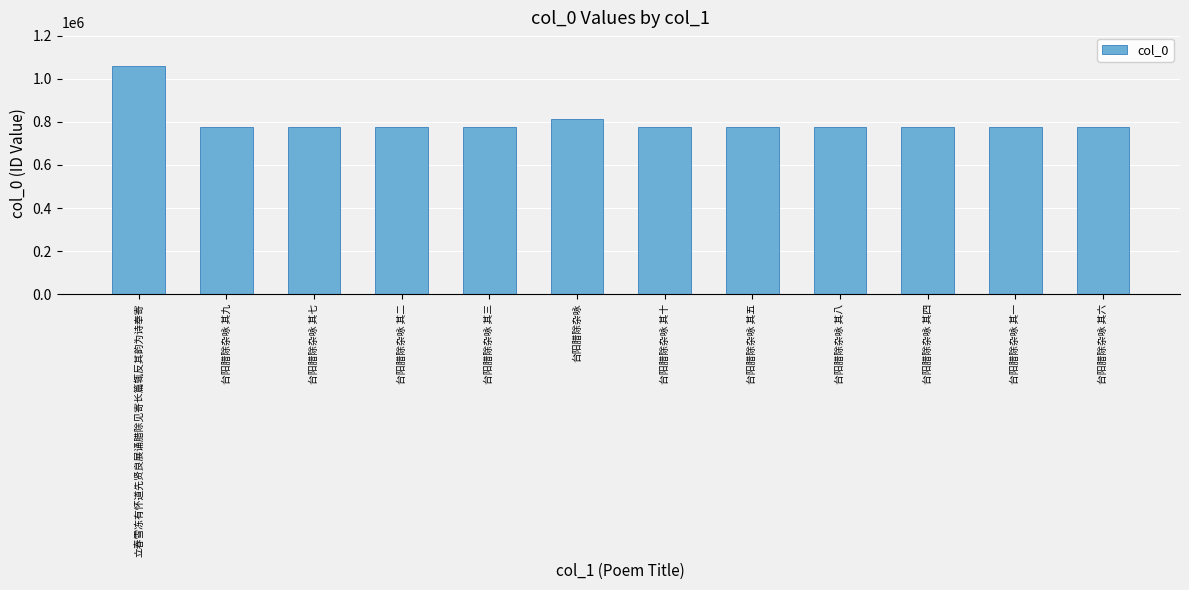

What position from the left is 台阳腊除杂咏 其七?

3